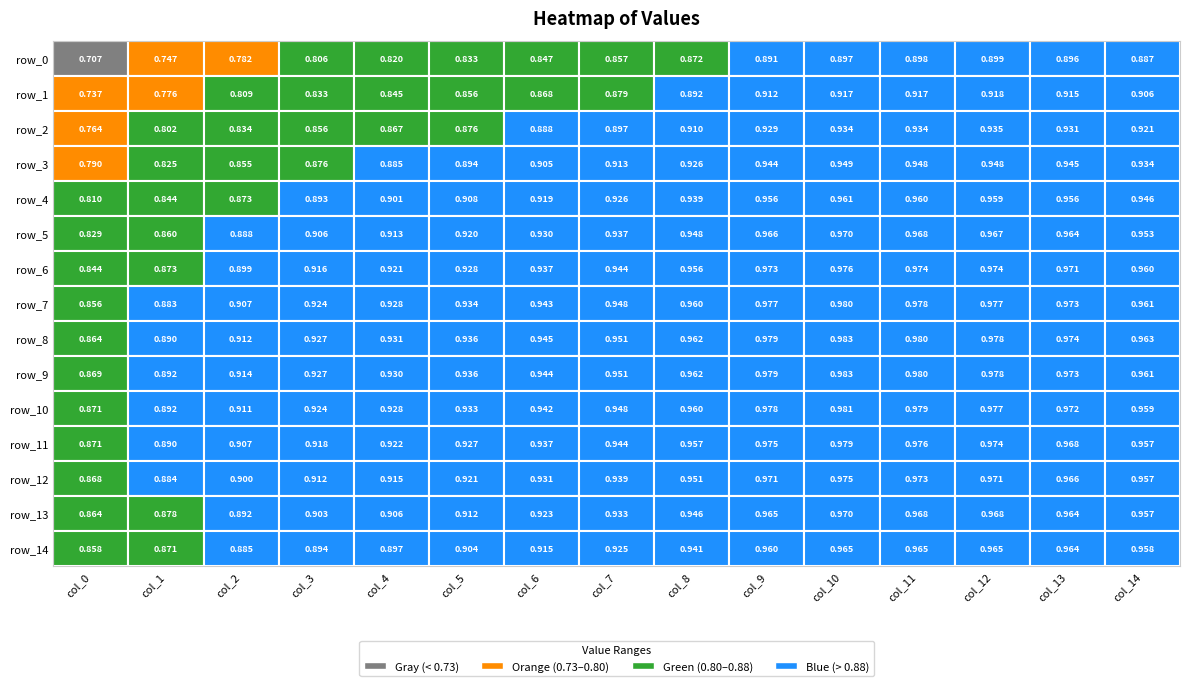

What is the average value of the row_1 series?

0.9